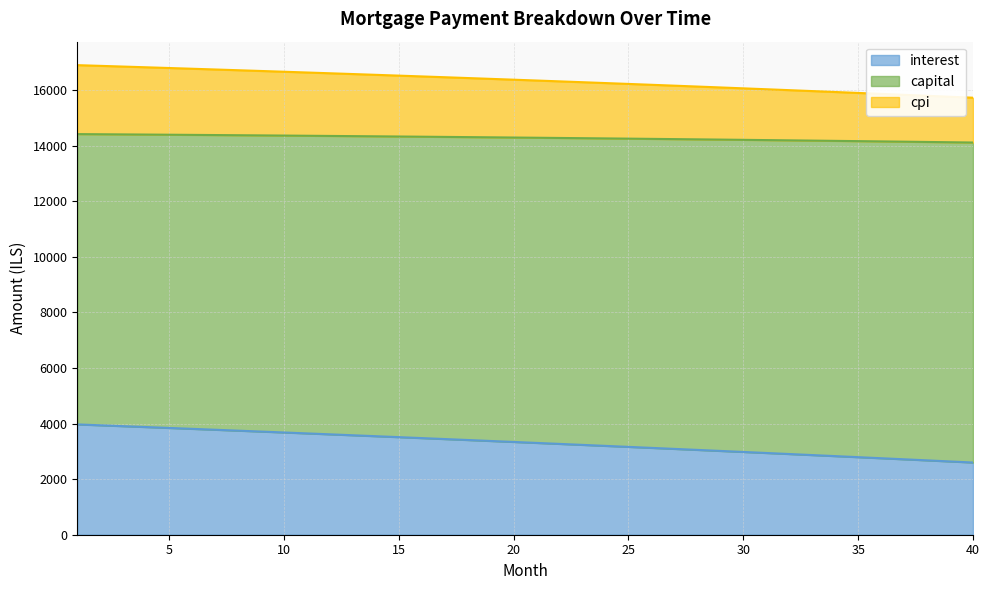

What is the difference between the maximum and minimum values in the interest series?

1371.1